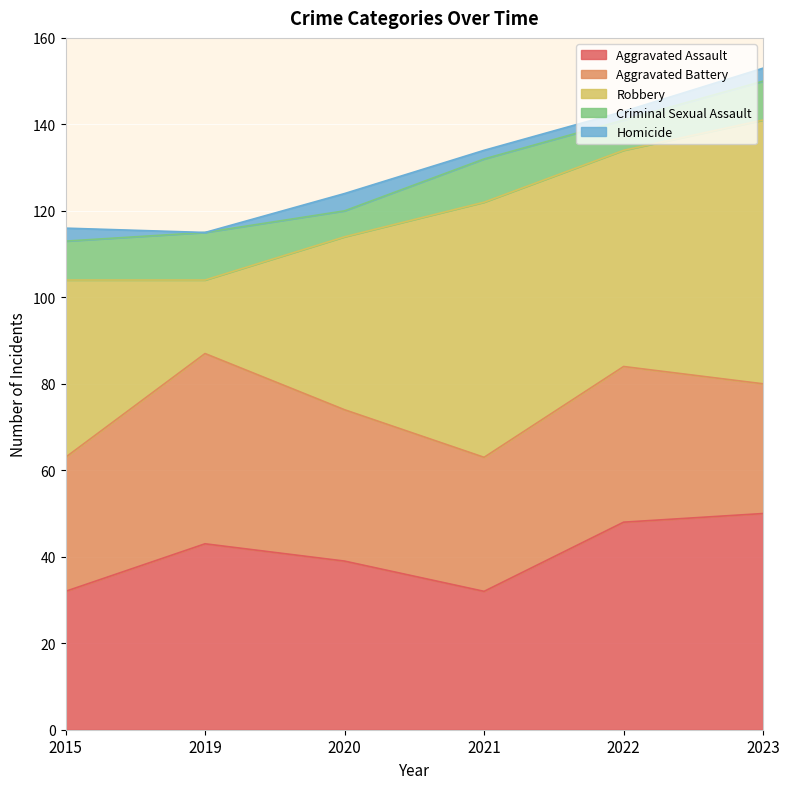

What is the greatest value displayed?

61